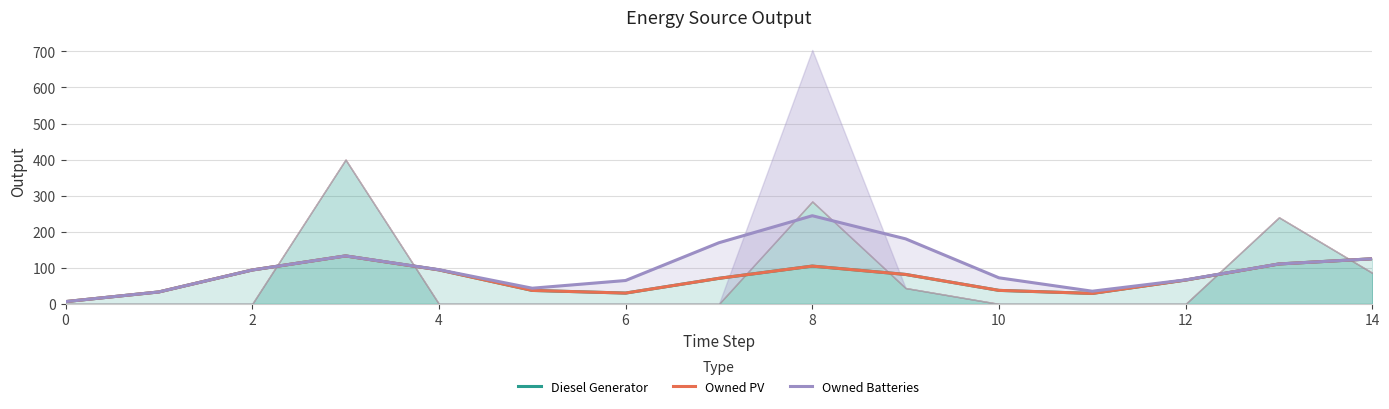

The value of Diesel Generator at 0 is 6.4. True or false?

True